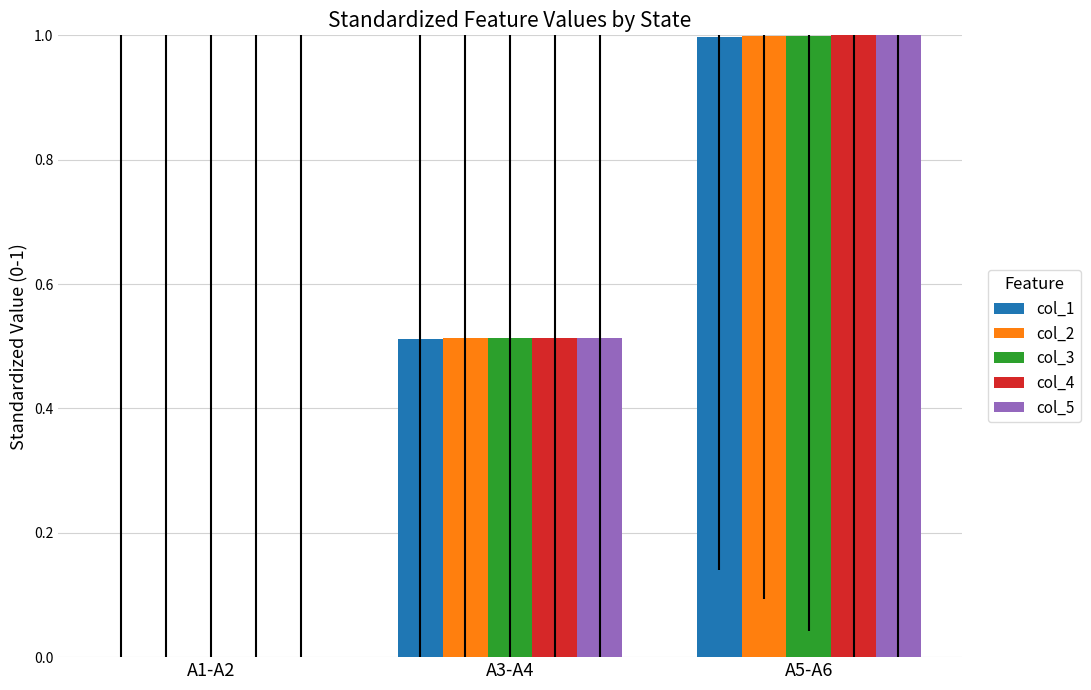

At which category is the sum across all series the highest?

A5-A6